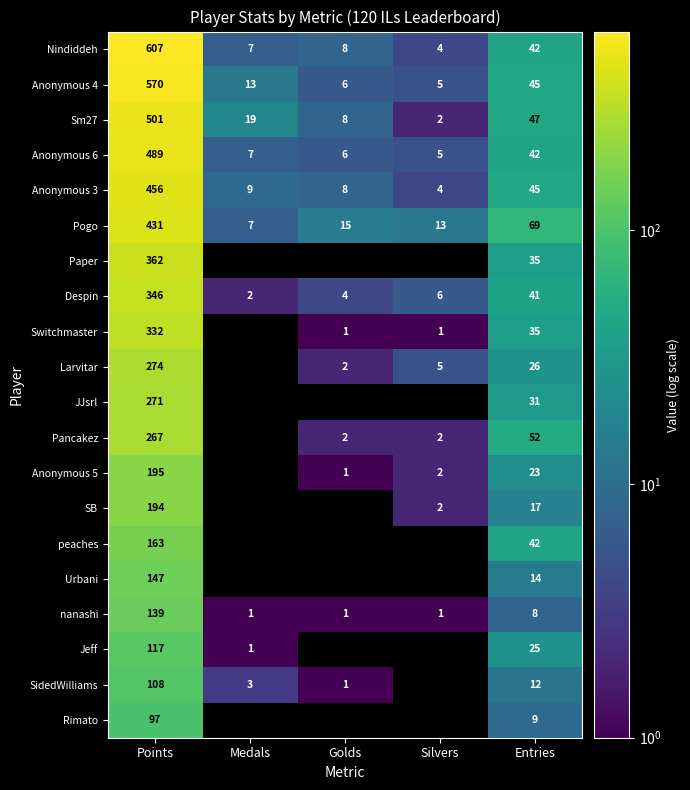

What is the spread (max minus min) of values at Points?

510